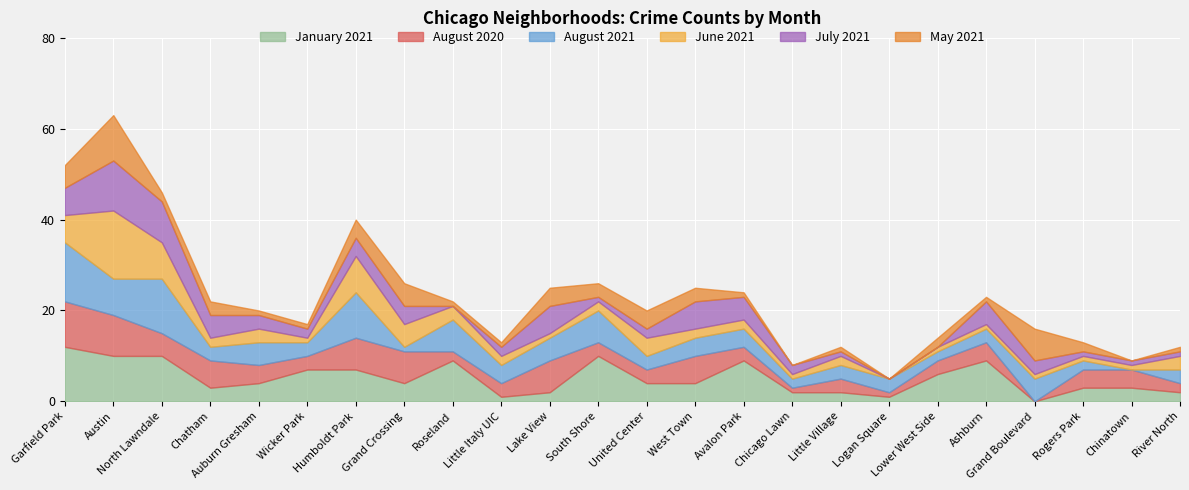

How many intersections are there between January 2021 and May 2021?

5